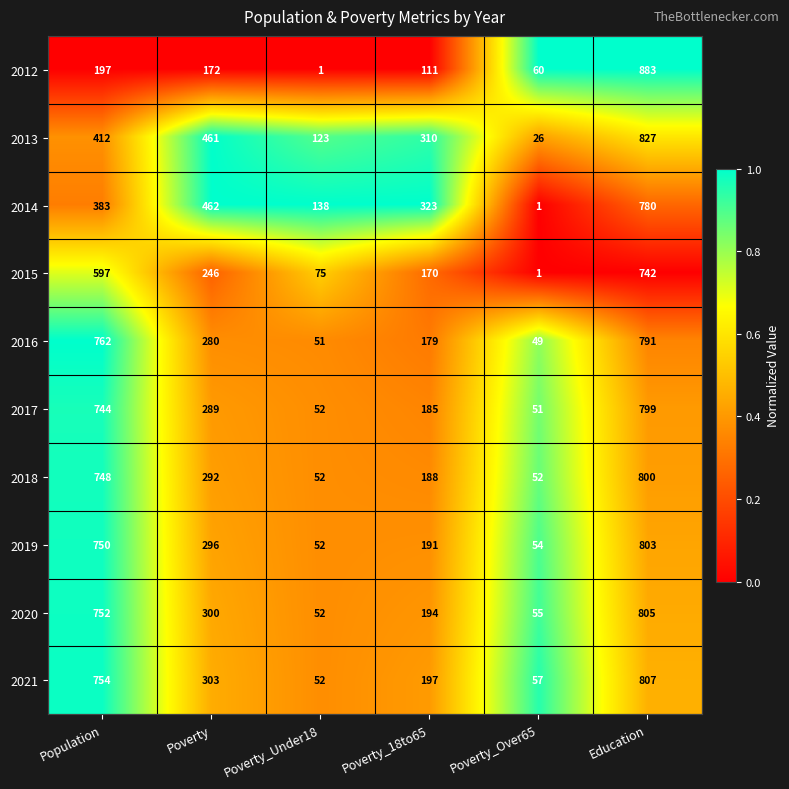

Which series has the widest spread of values?

2012